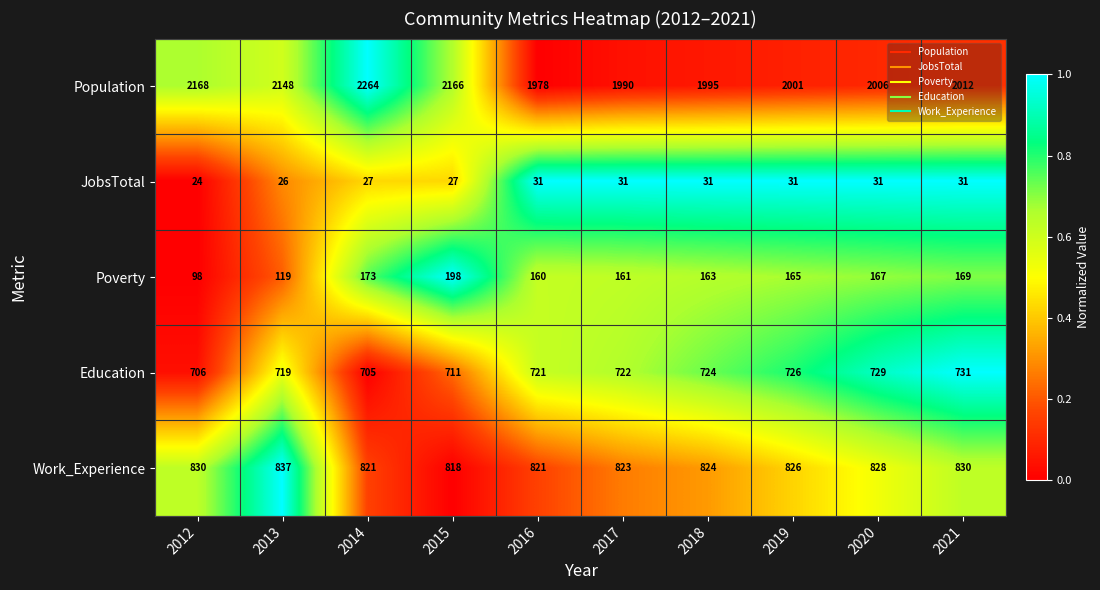

What is the total value across all series at 2019?

3749